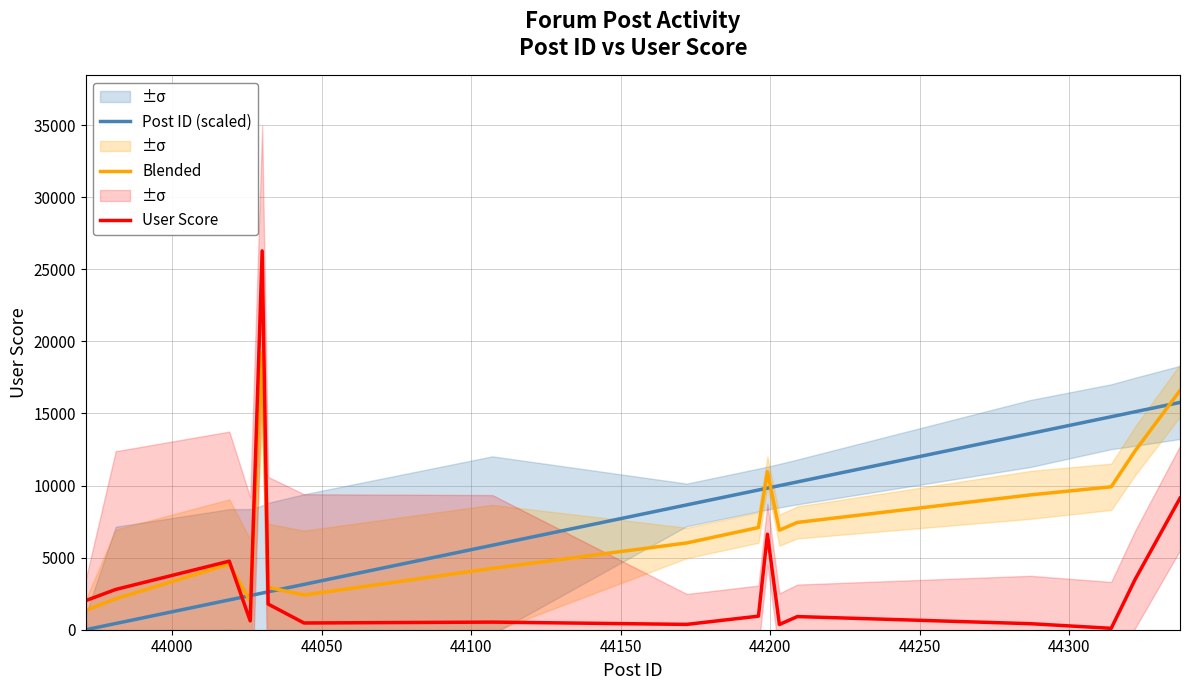

What is the maximum value for Blended?

19208.7